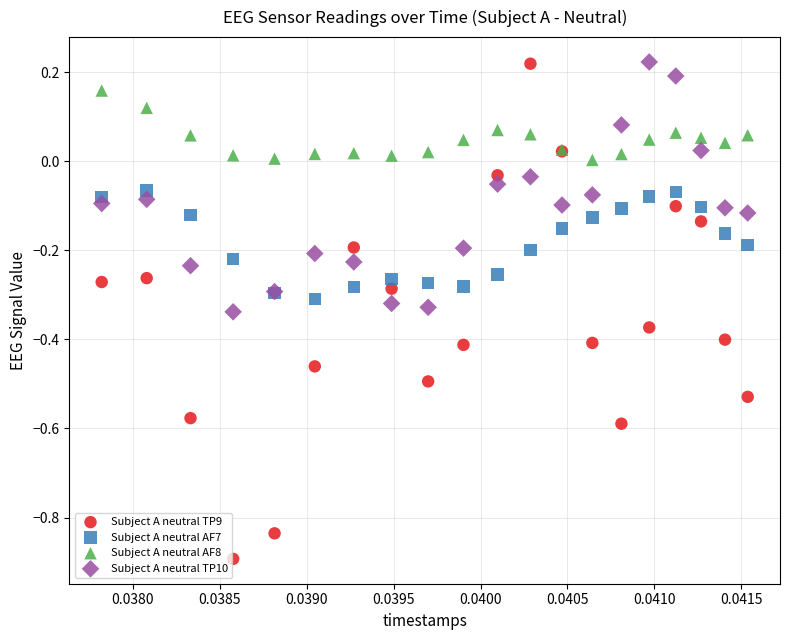

Which series has the largest Y range (max minus min)?

Subject A neutral TP9